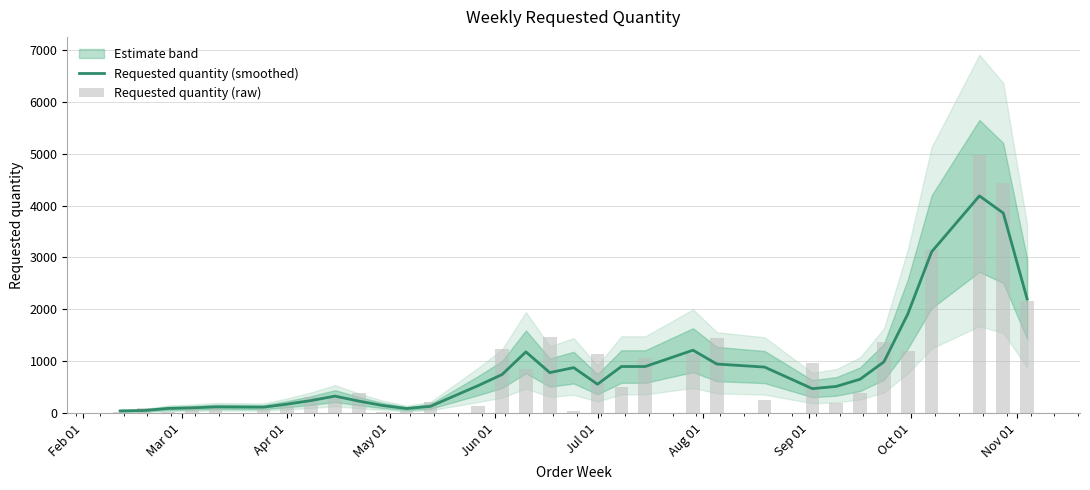

What is the maximum value for Requested quantity (smoothed)?

4186.7